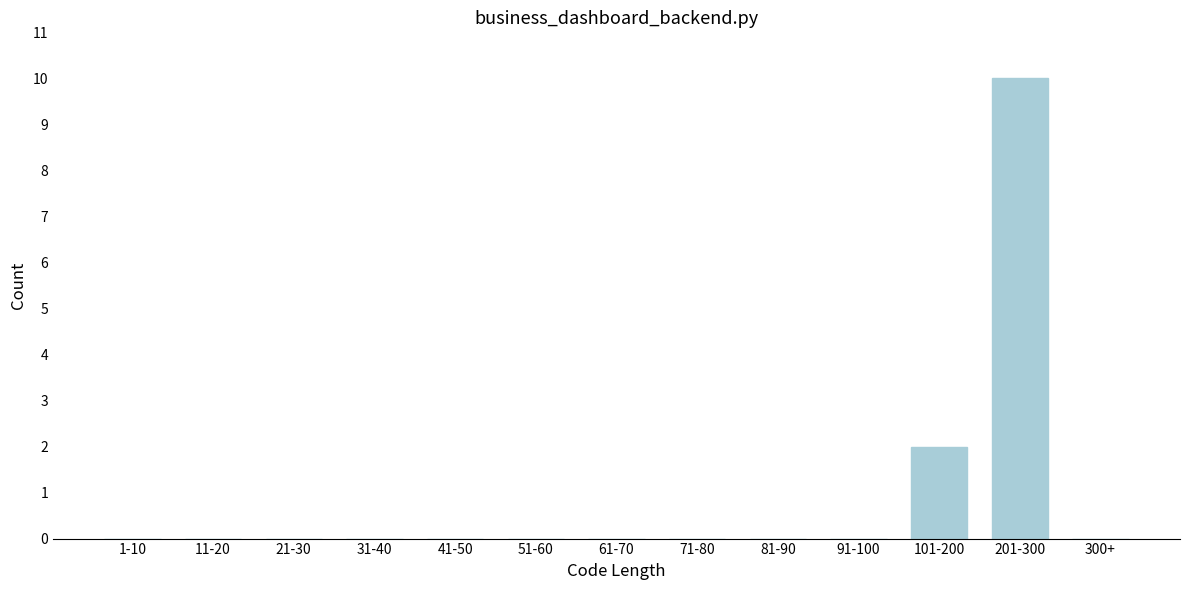

Reading right to left, list all the values displayed in this chart.

300+=0	201-300=10	101-200=2	91-100=0	81-90=0	71-80=0	61-70=0	51-60=0	41-50=0	31-40=0	21-30=0	11-20=0	1-10=0